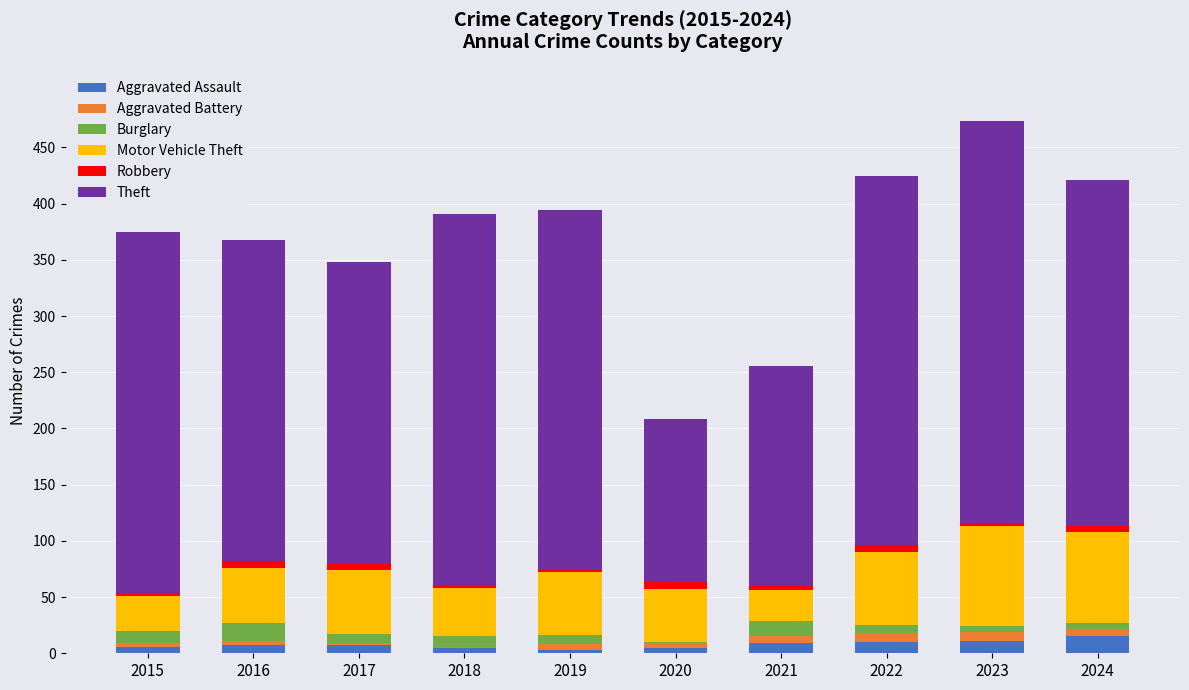

What is the maximum value for Aggravated Assault?

15